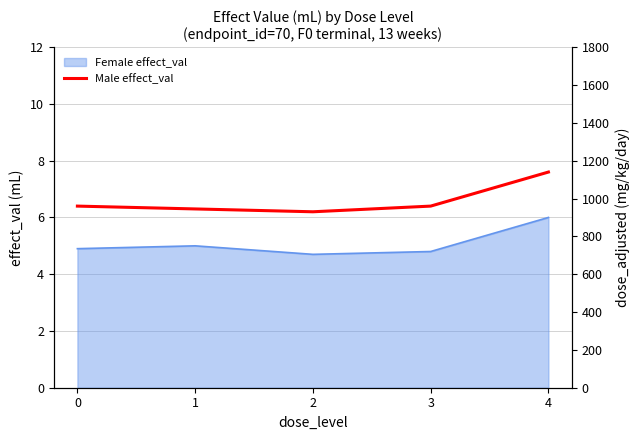

Rank the categories by value from lowest to highest.

2, 1, 0, 3, 4